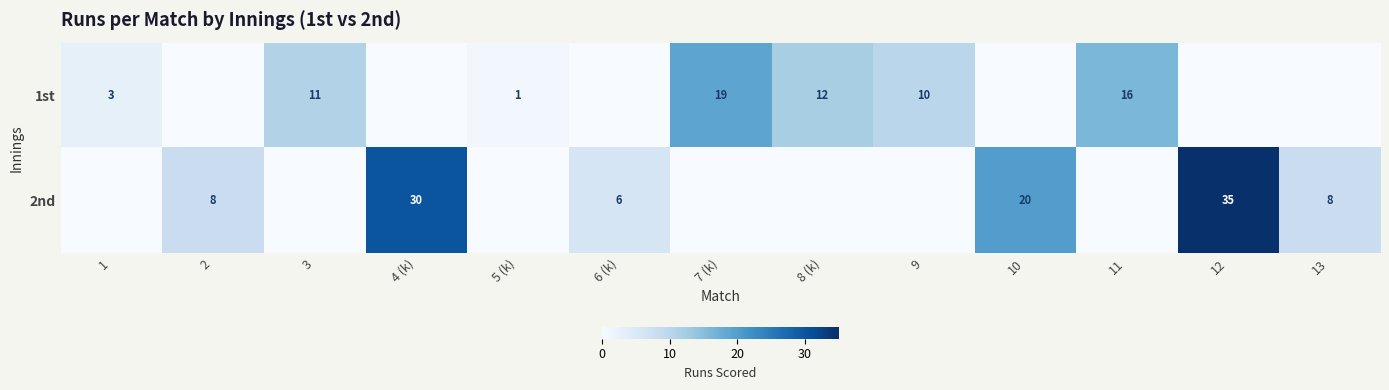

Is it true that 1st equals 15 at 3?

False